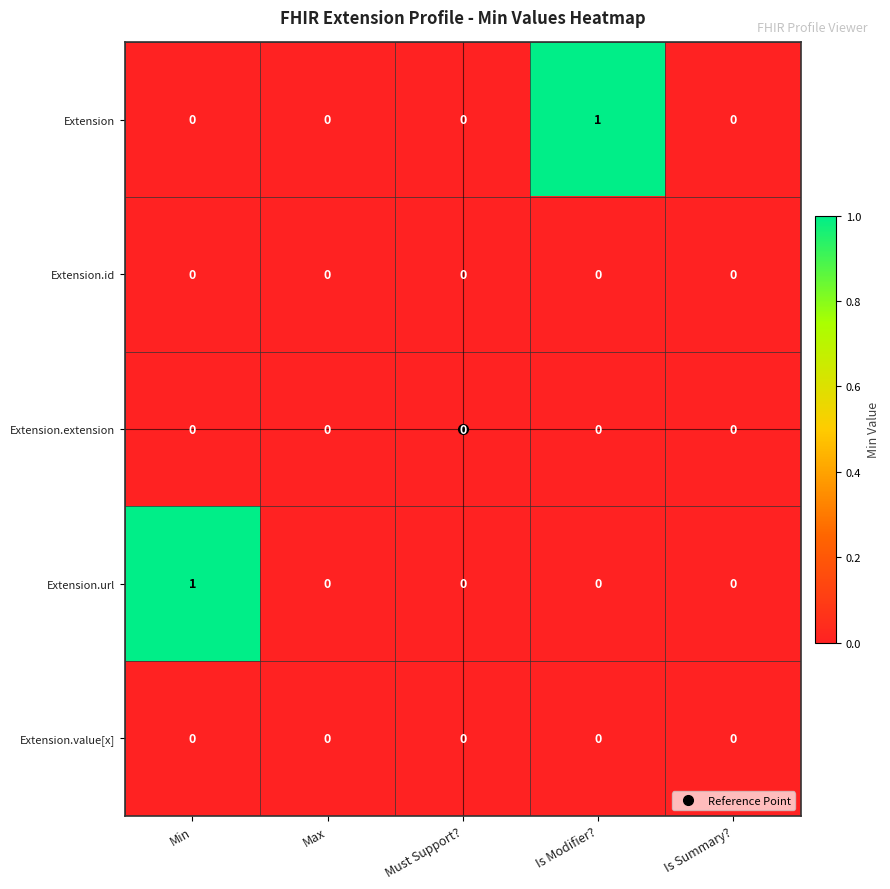

Which series changed the most between Is Modifier? and Is Summary??

Extension